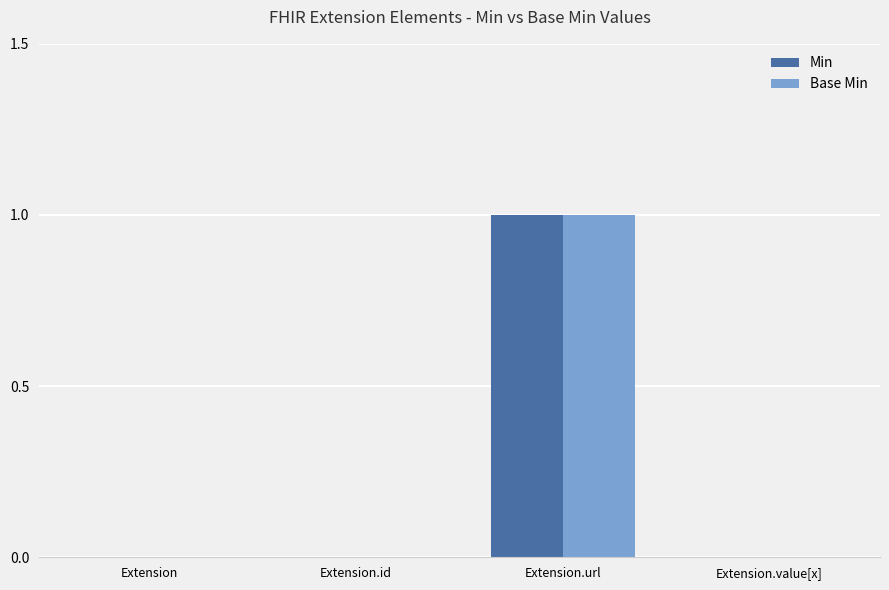

How many categories are shown in the chart?

4